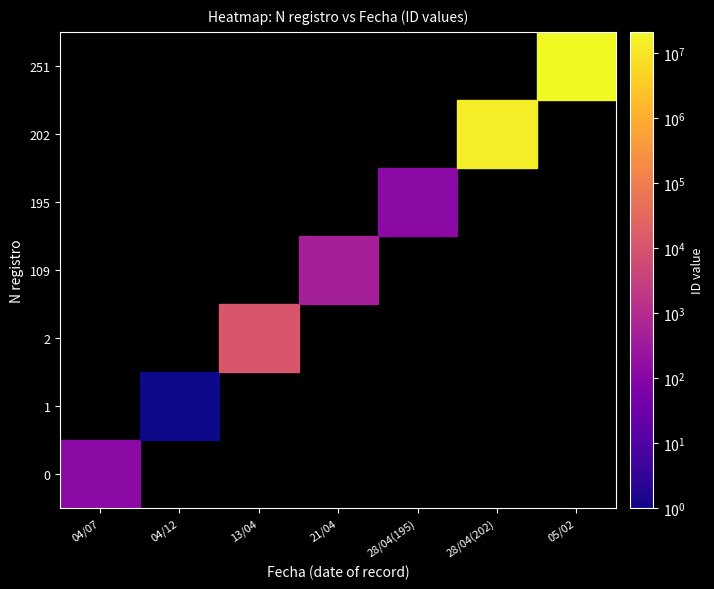

What is the average value of the 202 series?

1843612